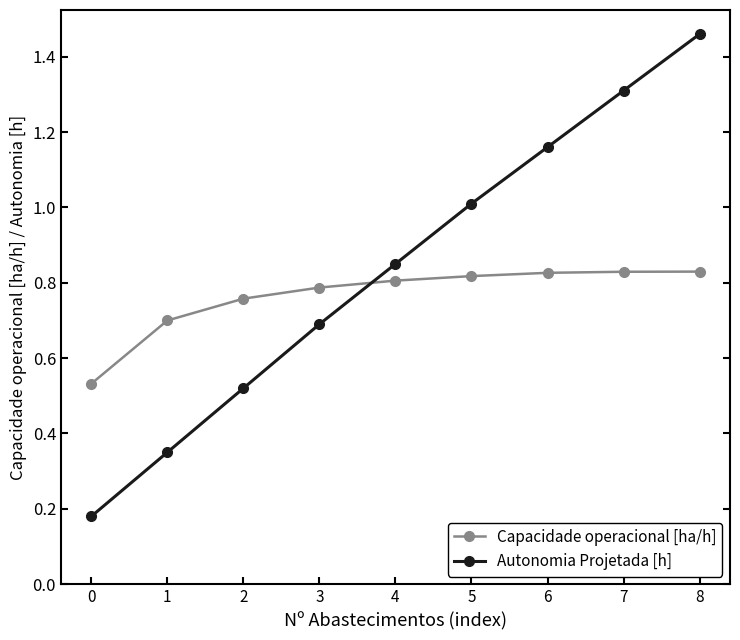

Which series has the widest spread of values?

Autonomia Projetada [h]